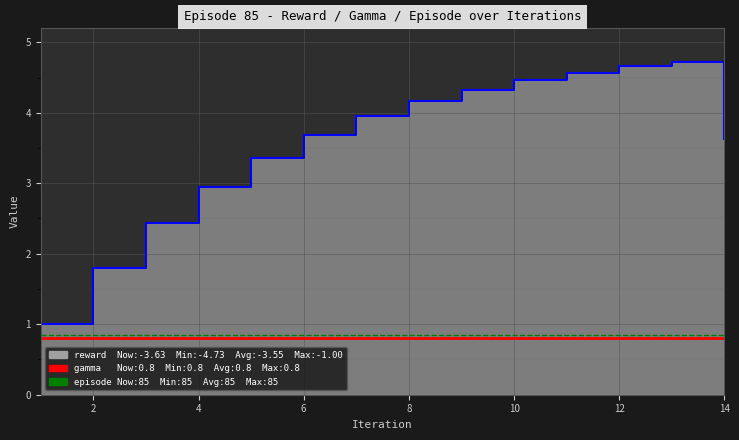

True or false: episode/100 and gamma intersect in this chart.

False